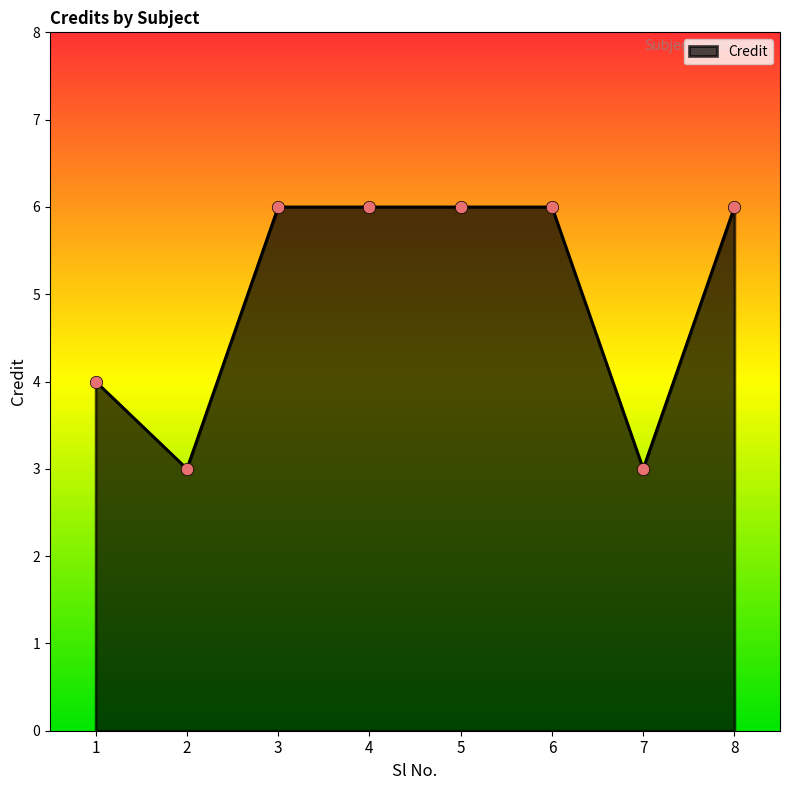

What is the ratio of the value at 2 to the value at 5?

0.5